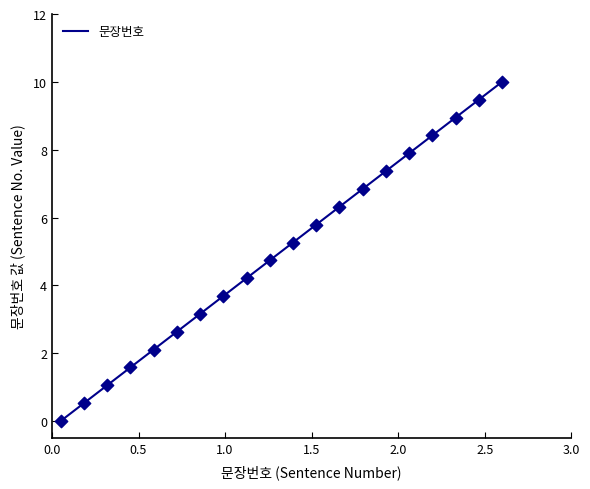

What is the maximum value shown in the chart?

10.0